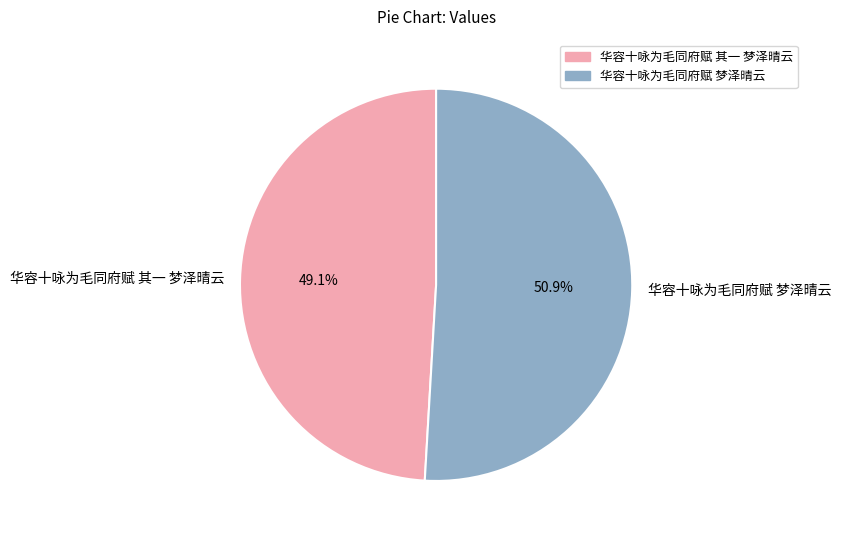

Approximately how many times larger is the value at 华容十咏为毛同府赋 梦泽晴云 compared to 华容十咏为毛同府赋 其一 梦泽晴云?

1.0